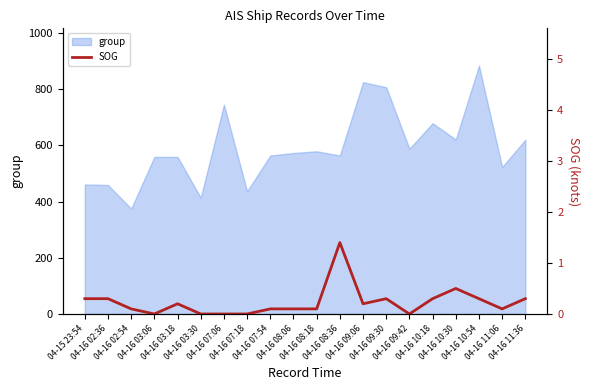

What is the lowest value of the group series?

375